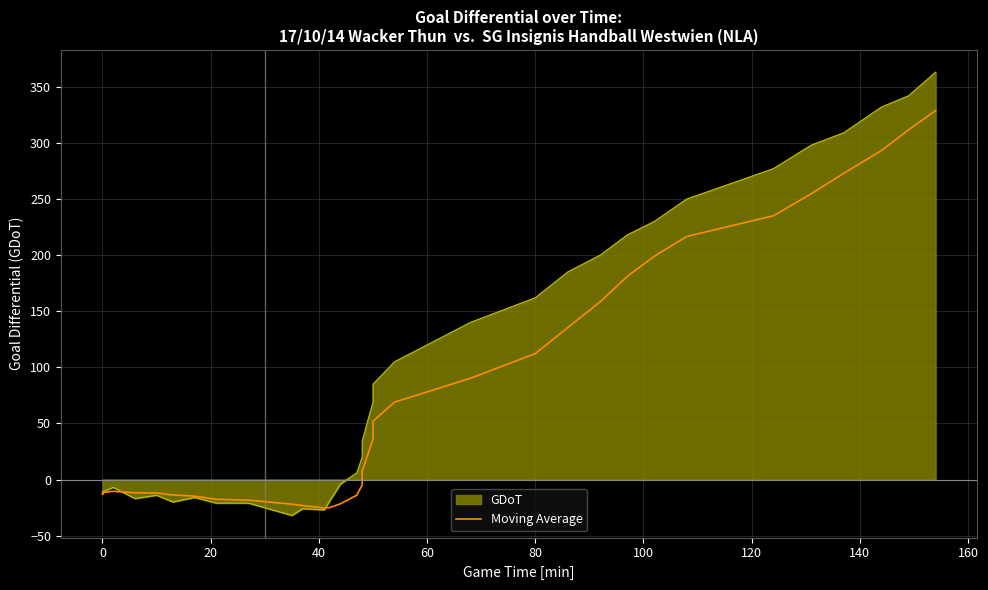

What is the difference between the maximum and minimum values?

354.2